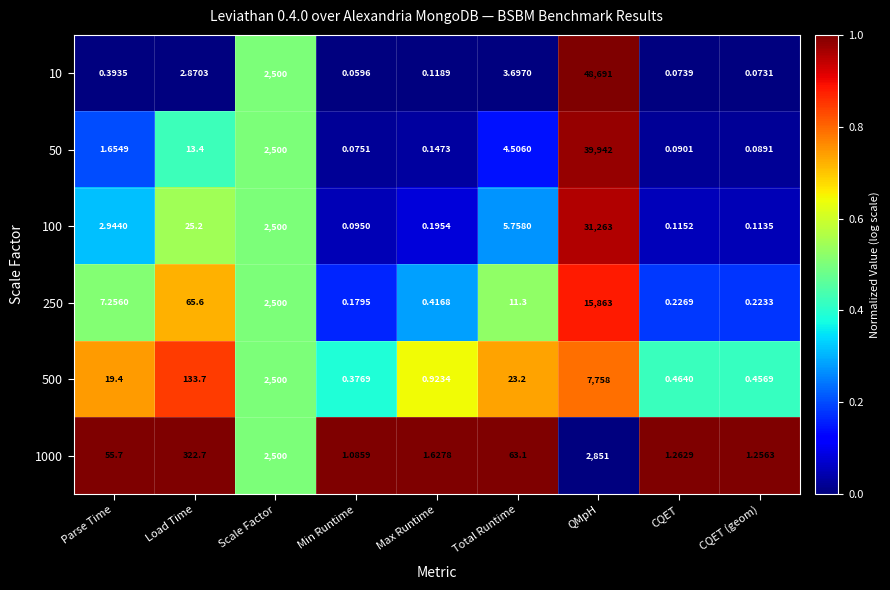

At which category is the sum across all series the highest?

QMpH